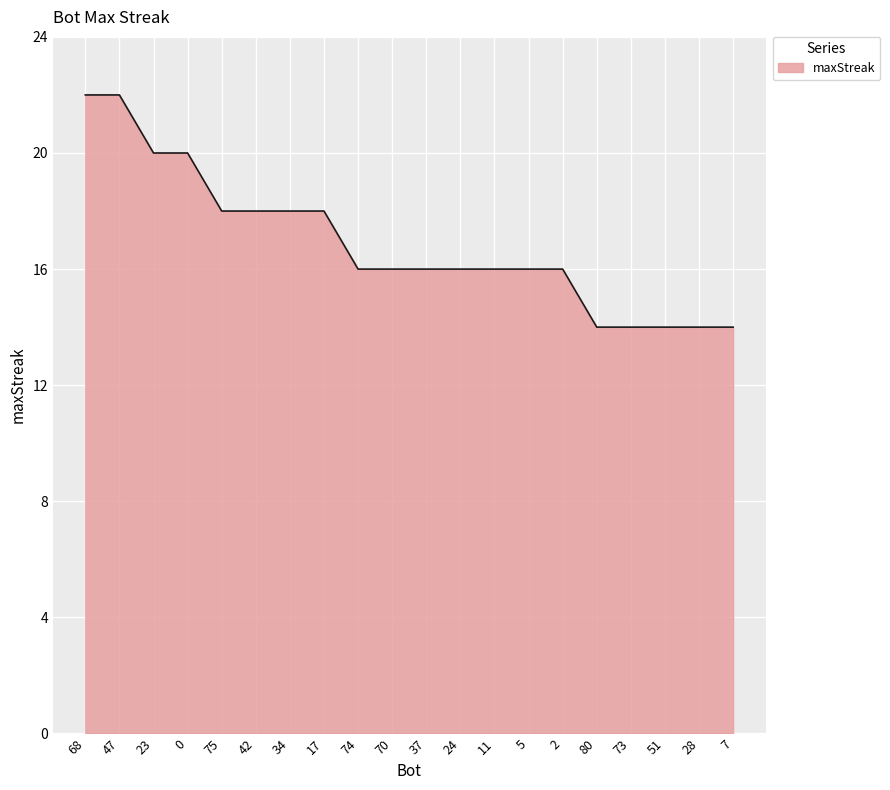

What is the minimum value shown in the chart?

14